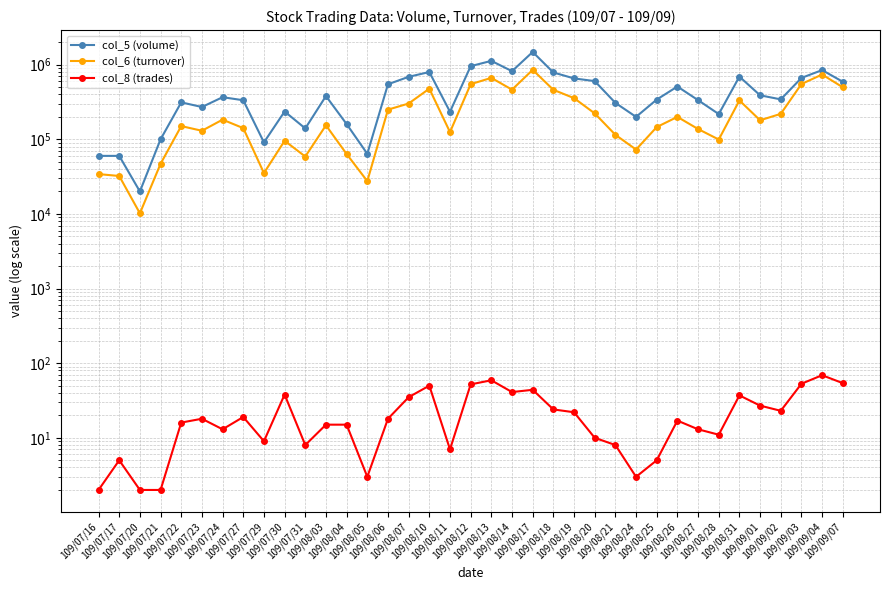

Is it true that col_8 (trades) equals 19 at 109/07/27?

True